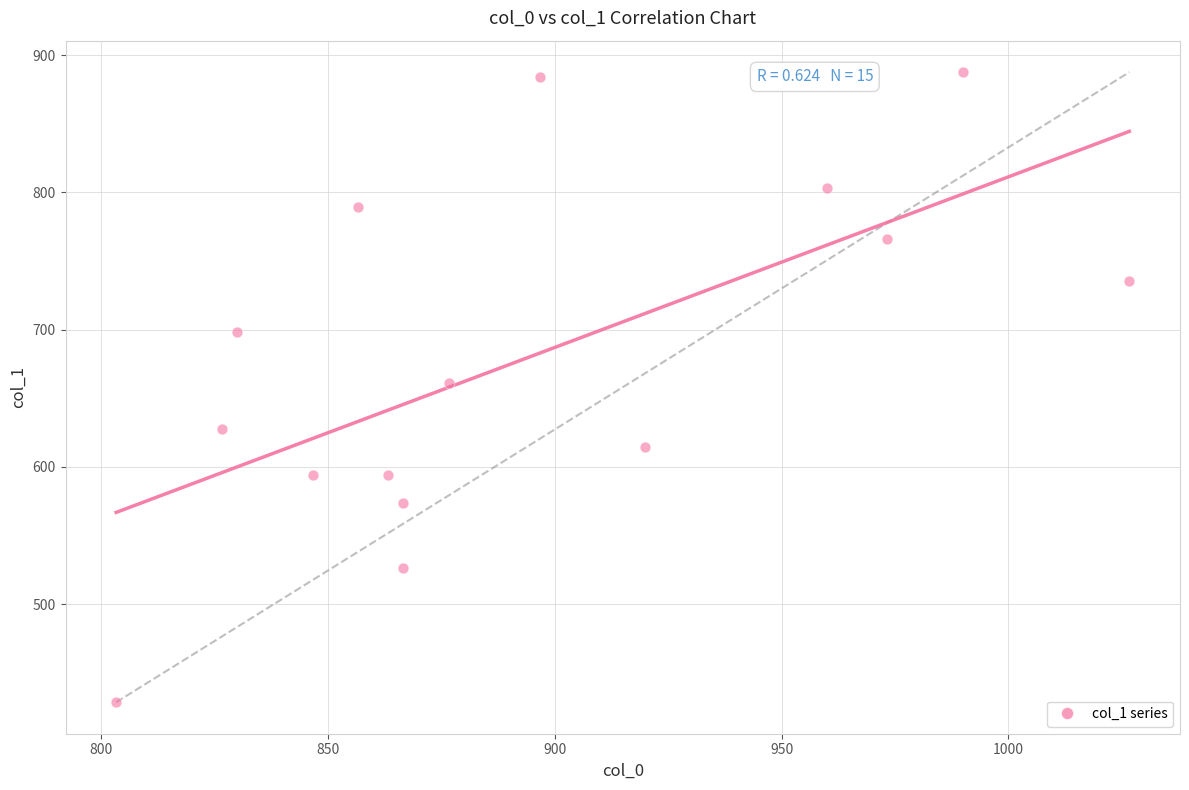

What is the range of Y values (max minus min)?

459.0